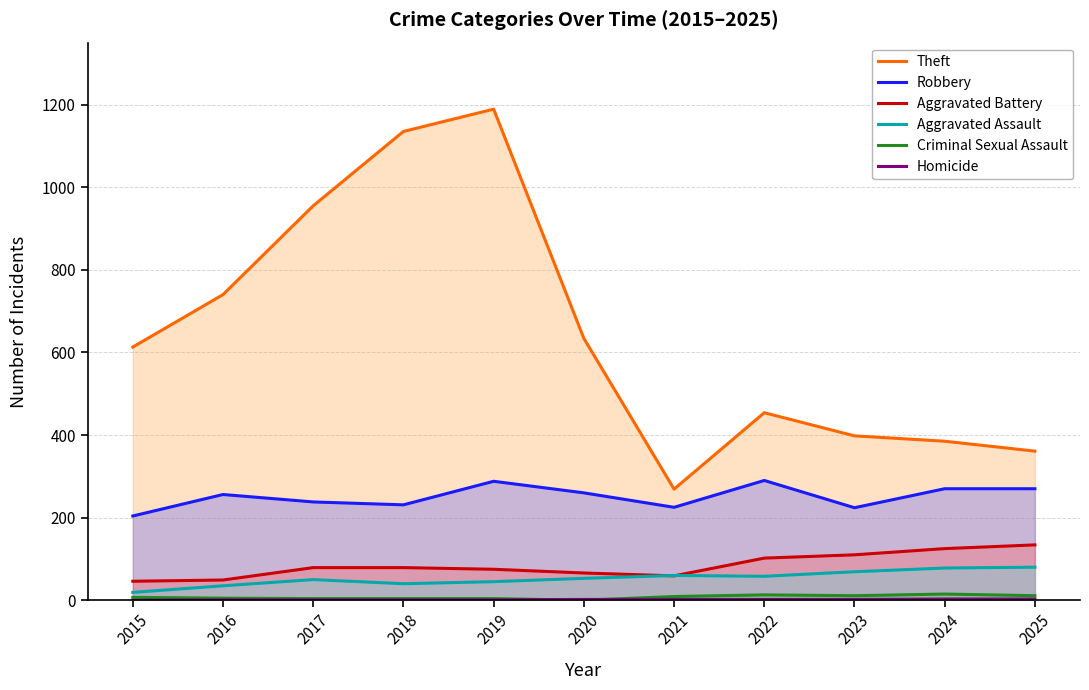

The Criminal Sexual Assault series shows 0 at 2020. True or false?

True